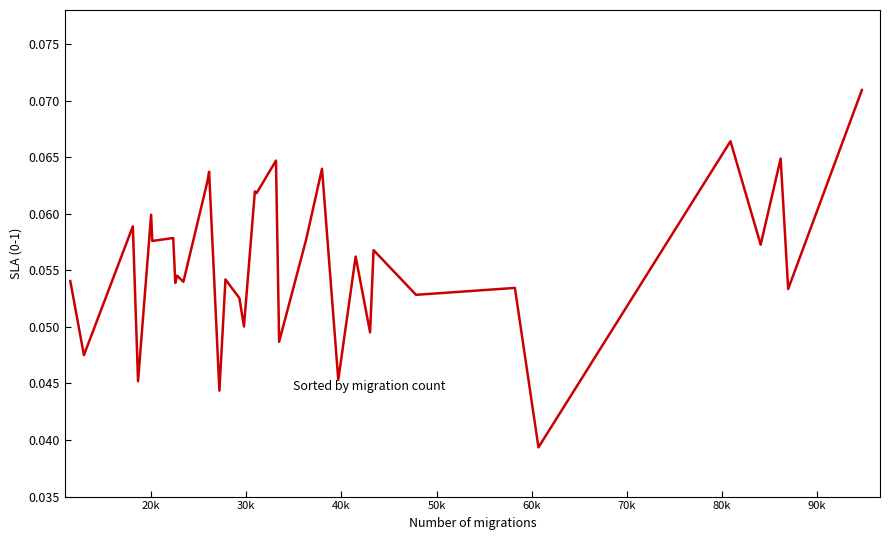

What is the sum of all values?

2.3